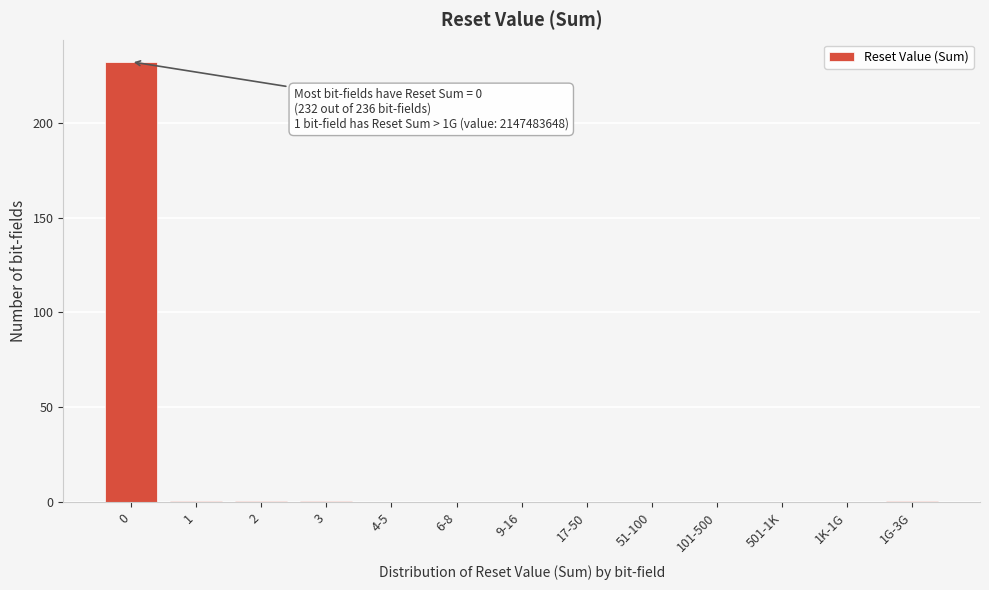

Reading right to left, transcribe all the data shown in this chart.

1G-3G=1	1K-1G=0	501-1K=0	101-500=0	51-100=0	17-50=0	9-16=0	6-8=0	4-5=0	3=1	2=1	1=1	0=232